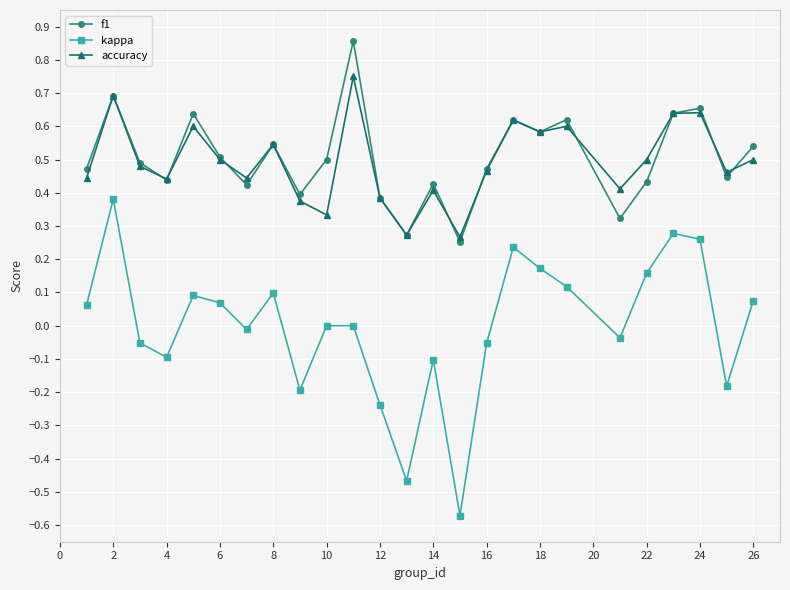

Does the chart display data point markers on the line(s)?

Yes